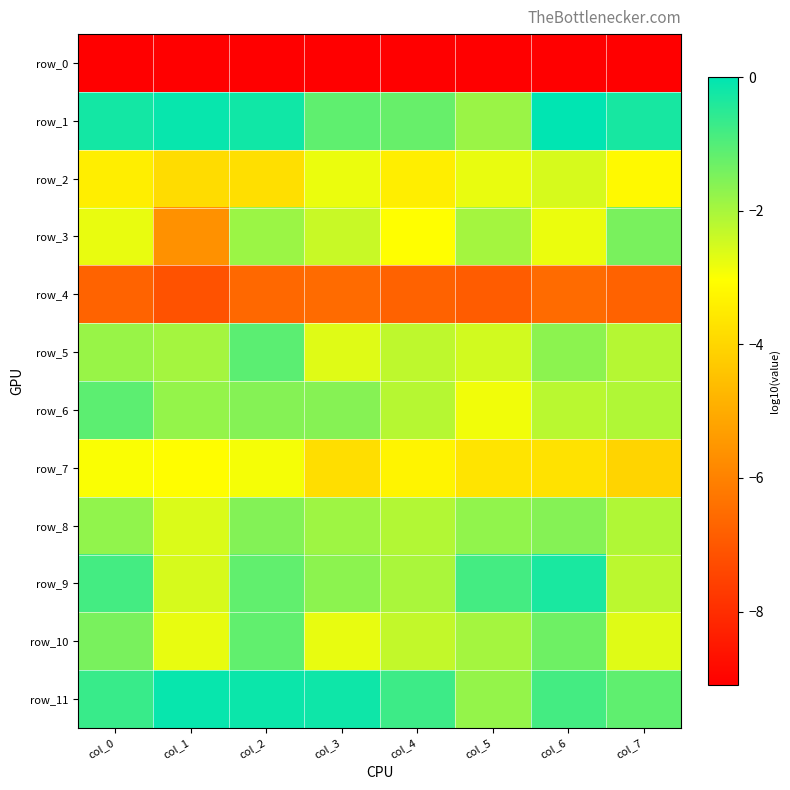

At col_6, list the series in order from largest to smallest.

row_1, row_9, row_11, row_10, row_8, row_5, row_6, row_2, row_3, row_7, row_4, row_0